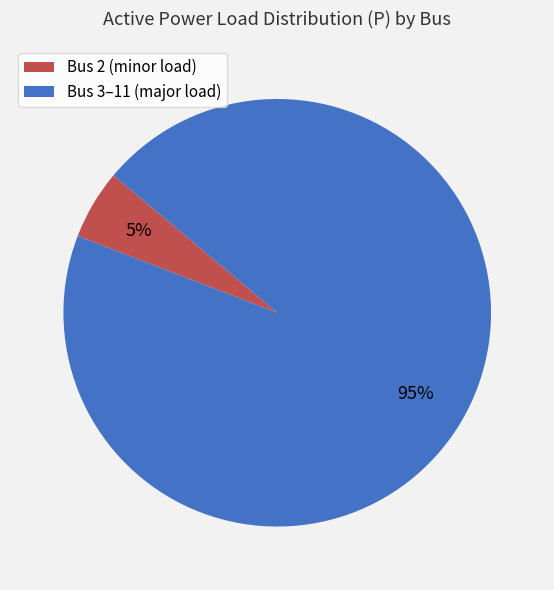

Does Bus 2 (minor load) represent more than half of the total?

No